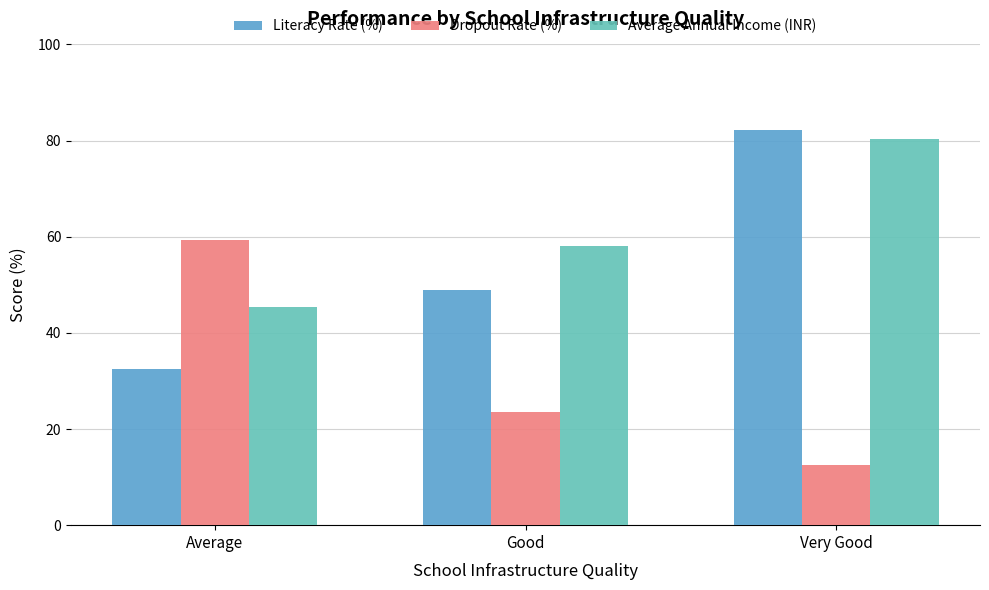

At which category is the sum across all series the highest?

Very Good